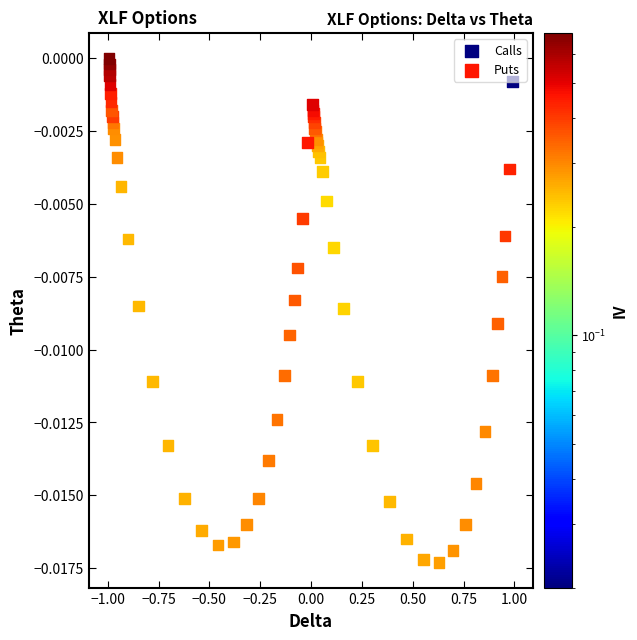

What are all the series names shown in the legend?

Calls, Puts